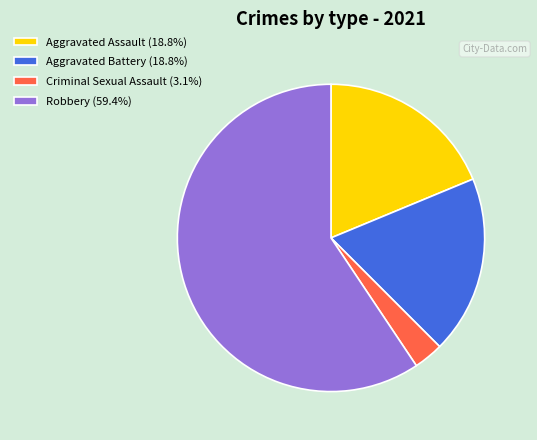

Do Criminal Sexual Assault (3.1%) and Aggravated Battery (18.8%) together represent more than half of the pie?

No